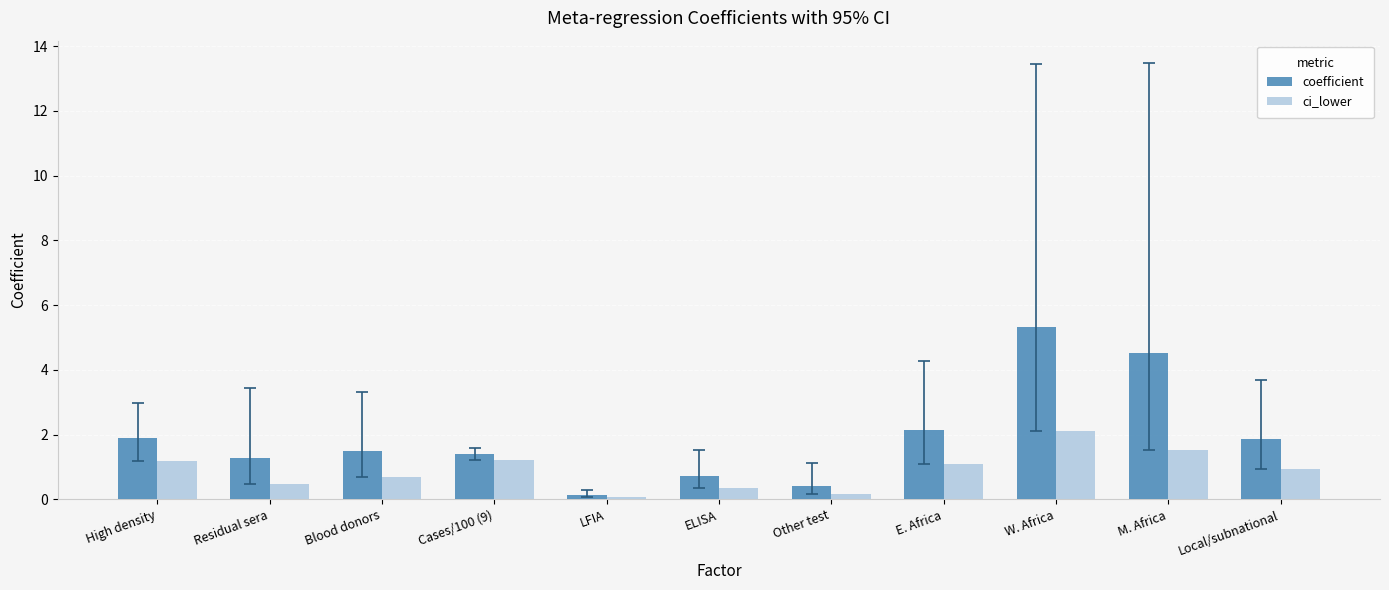

At how many categories does at least one series exceed 1?

8